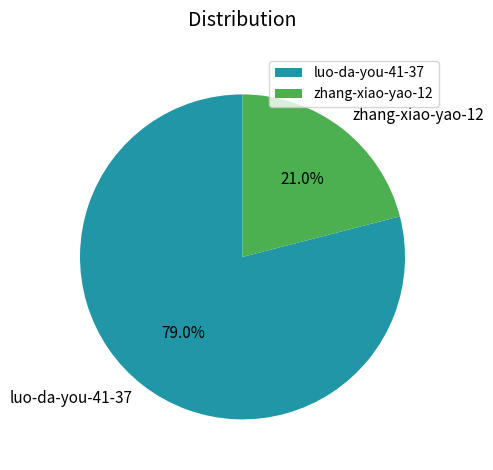

True or false: zhang-xiao-yao-12 accounts for 36% of the total.

False